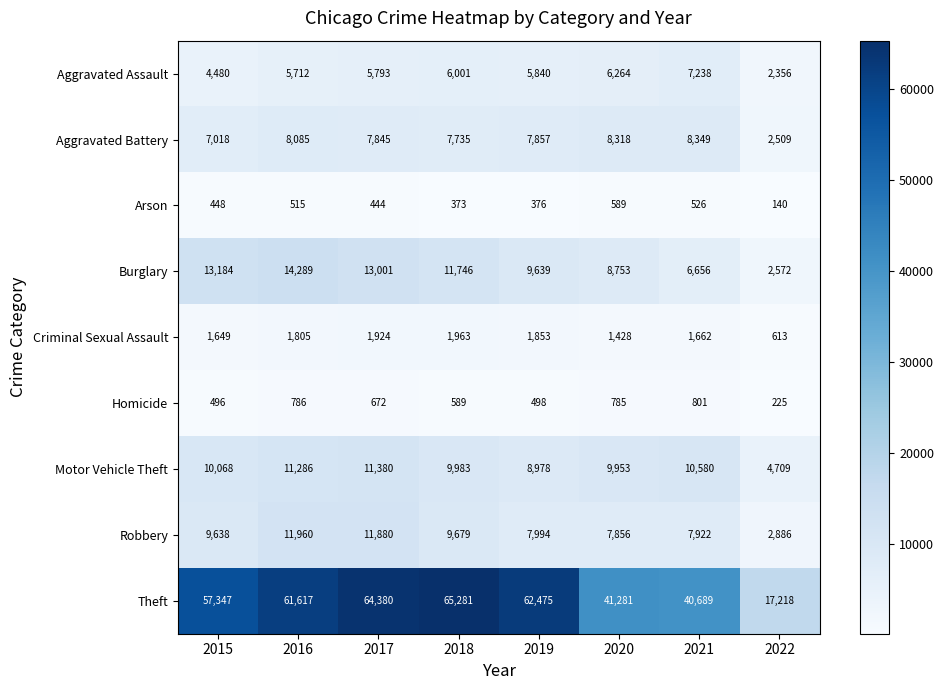

Where is Burglary nearest to the value 8430?

2020